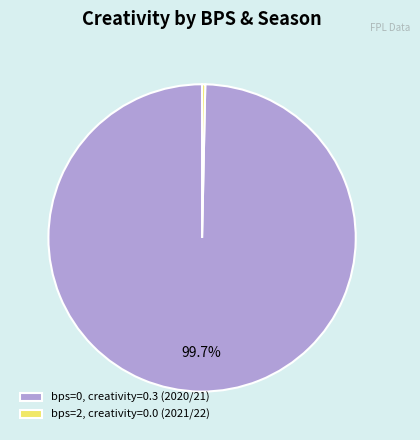

How many segments does this pie chart have?

2